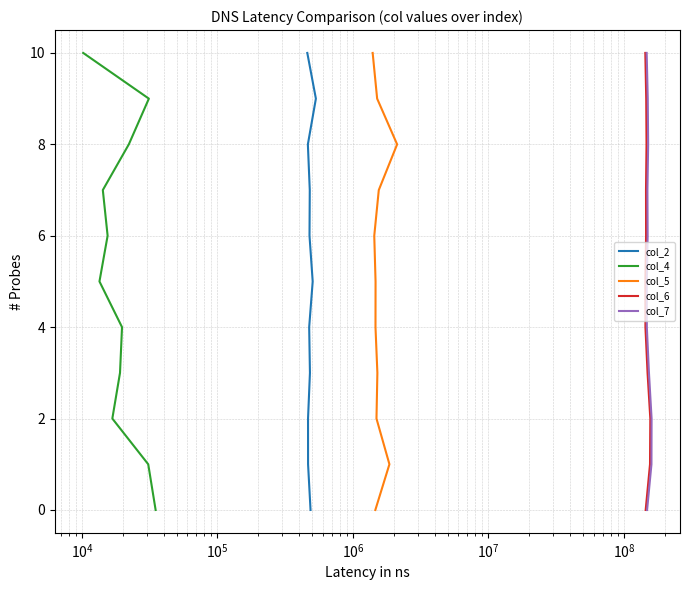

Does the chart have visible grid lines?

Yes